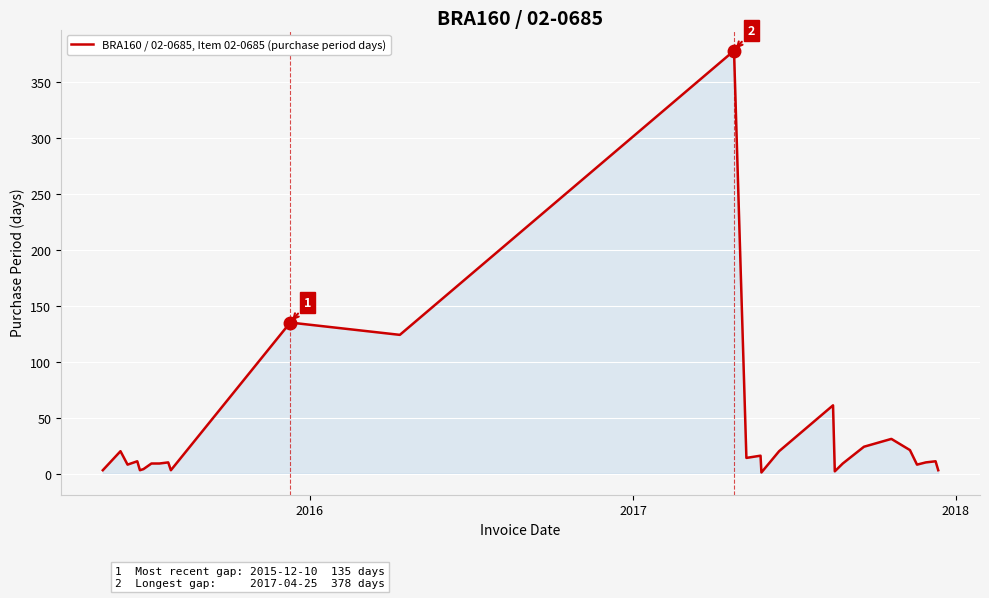

What is the greatest value displayed?

378